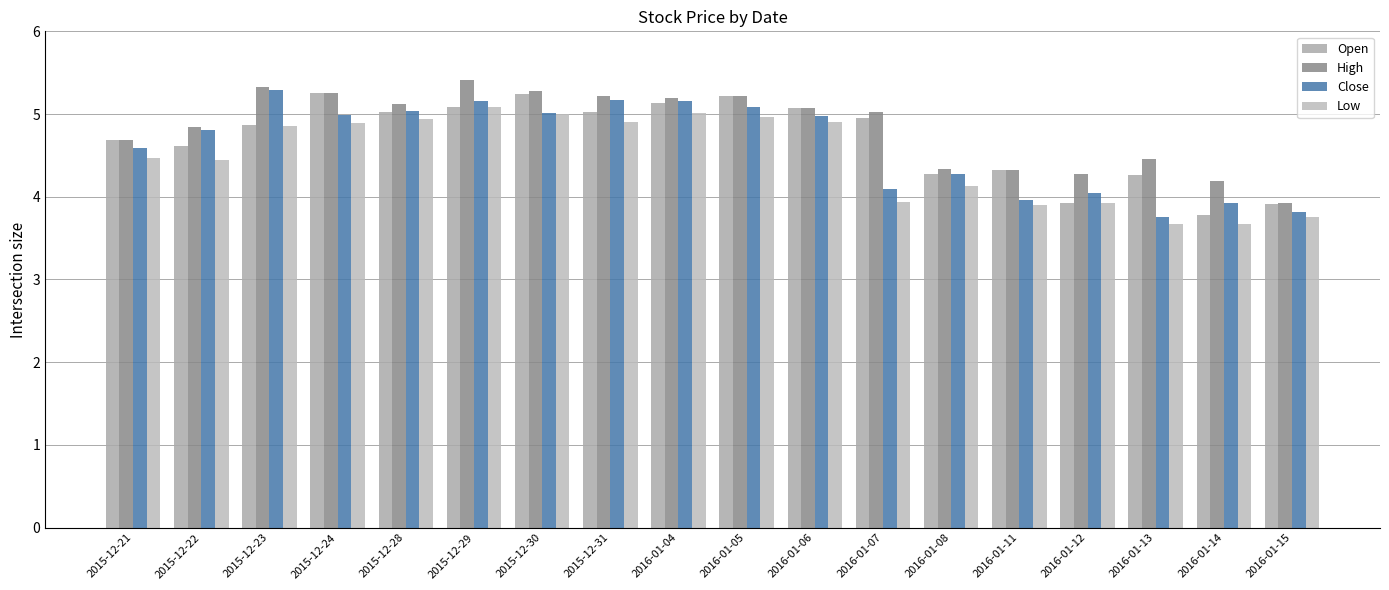

Are the bars grouped side by side (vs. stacked)?

Yes